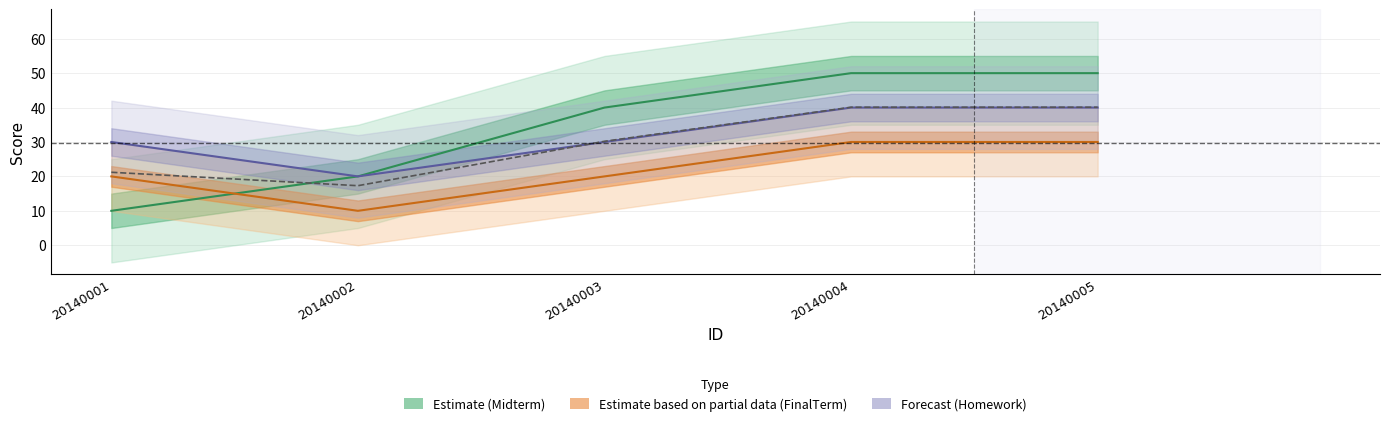

The value of FinalTerm at 20140001 is 20.0. True or false?

True